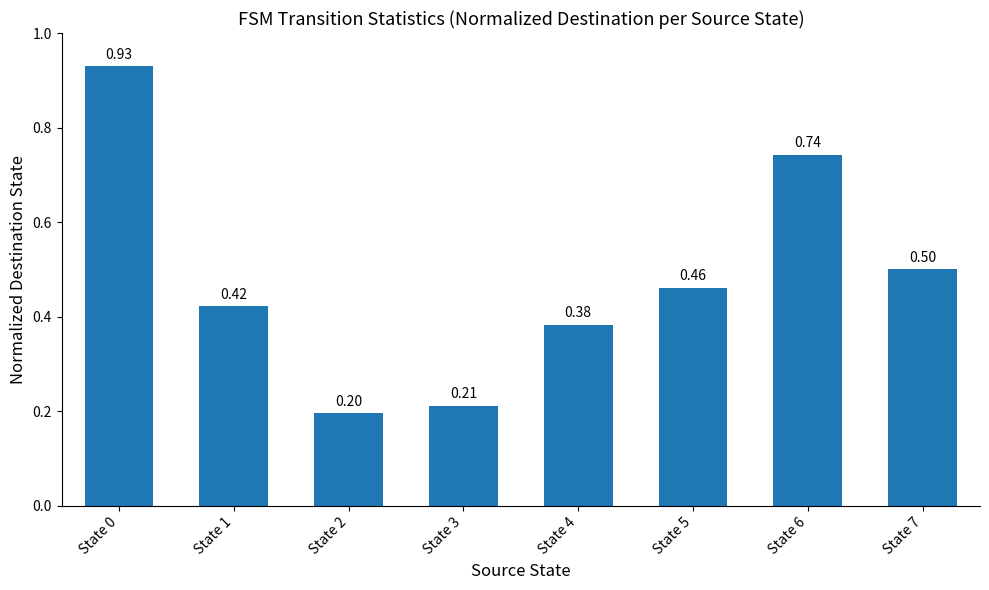

Which category has the lowest value across all series?

State 2